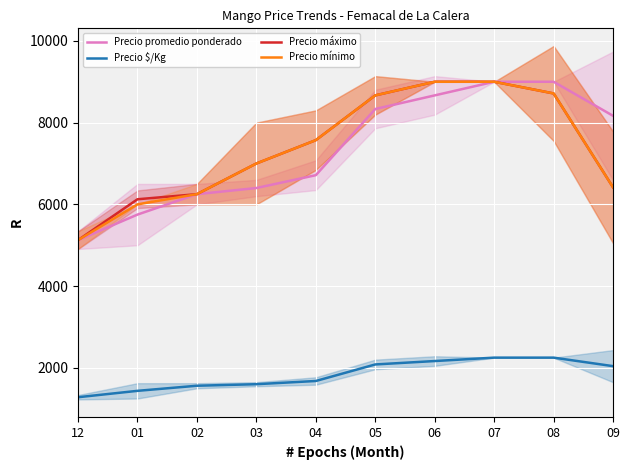

At which label does Precio mínimo reach its peak?

06